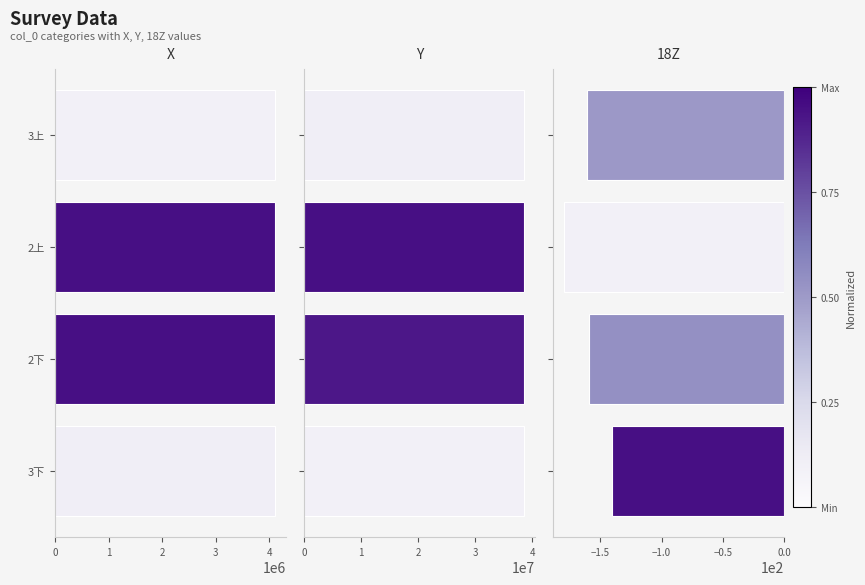

Read the Y value at 3上.

38539282.5